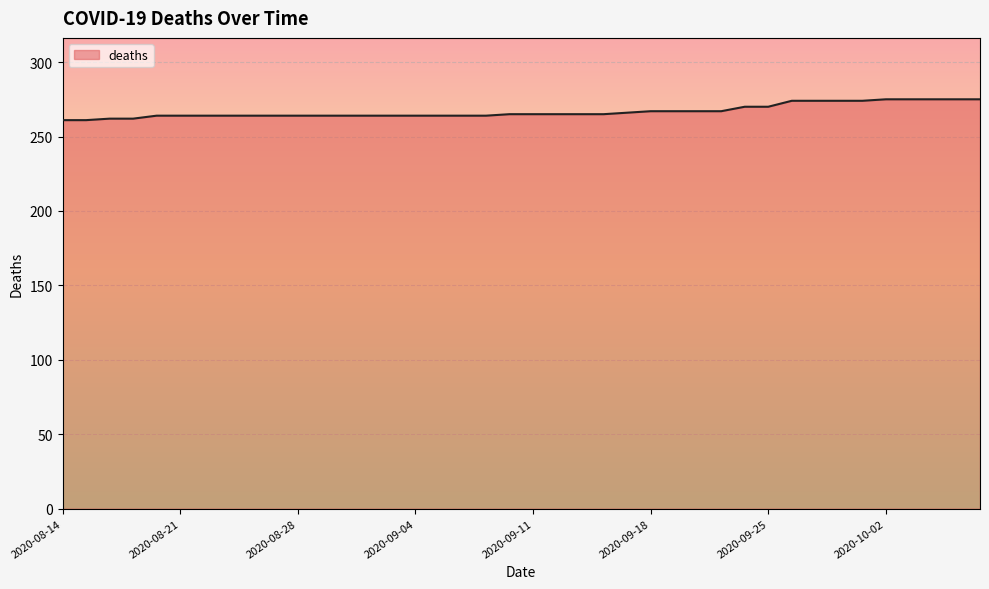

List the labels in order of value, largest first.

2020-10-08, 2020-10-07, 2020-10-06, 2020-10-05, 2020-10-02, 2020-10-01, 2020-09-30, 2020-09-29, 2020-09-28, 2020-09-25, 2020-09-24, 2020-09-23, 2020-09-22, 2020-09-21, 2020-09-18, 2020-09-17, 2020-09-16, 2020-09-15, 2020-09-14, 2020-09-11, 2020-09-10, 2020-09-09, 2020-09-08, 2020-09-07, 2020-09-04, 2020-09-03, 2020-09-02, 2020-09-01, 2020-08-31, 2020-08-28, 2020-08-27, 2020-08-26, 2020-08-25, 2020-08-24, 2020-08-21, 2020-08-20, 2020-08-19, 2020-08-18, 2020-08-17, 2020-08-14